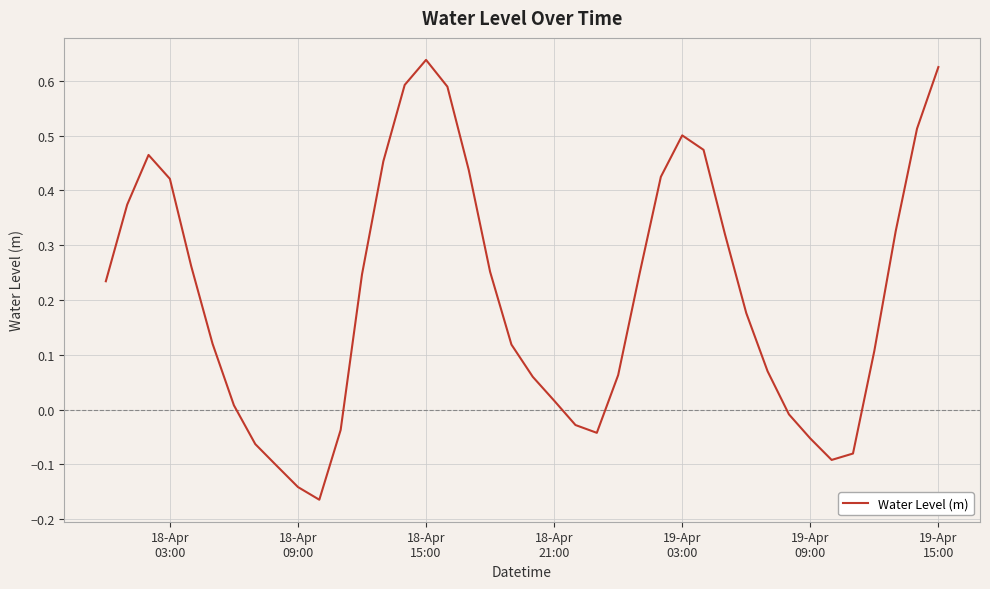

Is this an area chart (filled region under the line)?

No